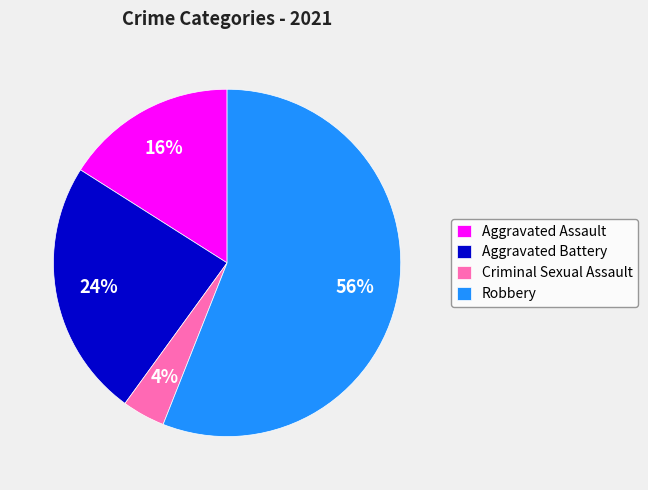

How many segments does this pie chart have?

4